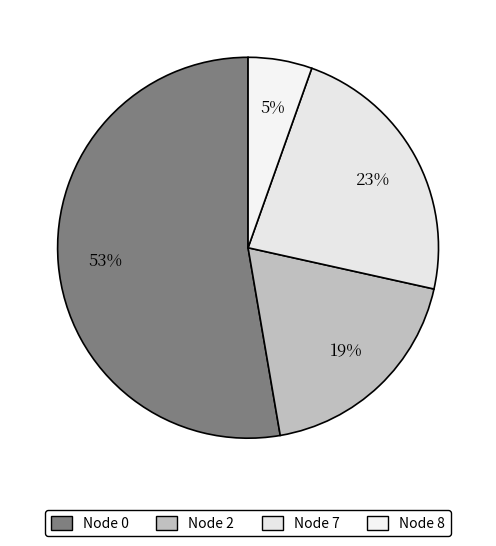

How many slices are in this pie chart?

4